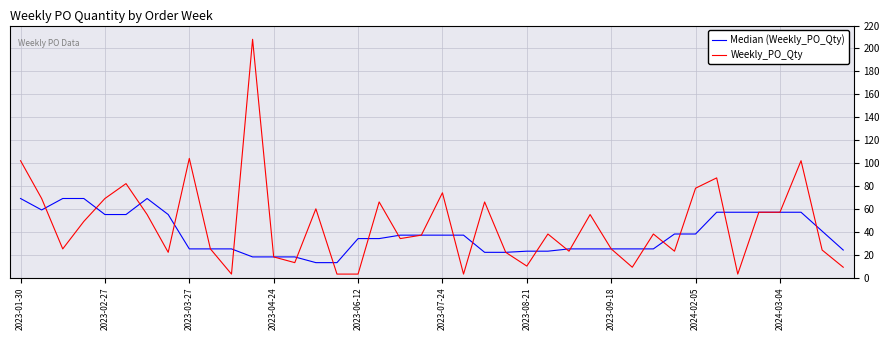

Rank the series by their maximum value, from highest to lowest.

Weekly_PO_Qty, Median (Weekly_PO_Qty)